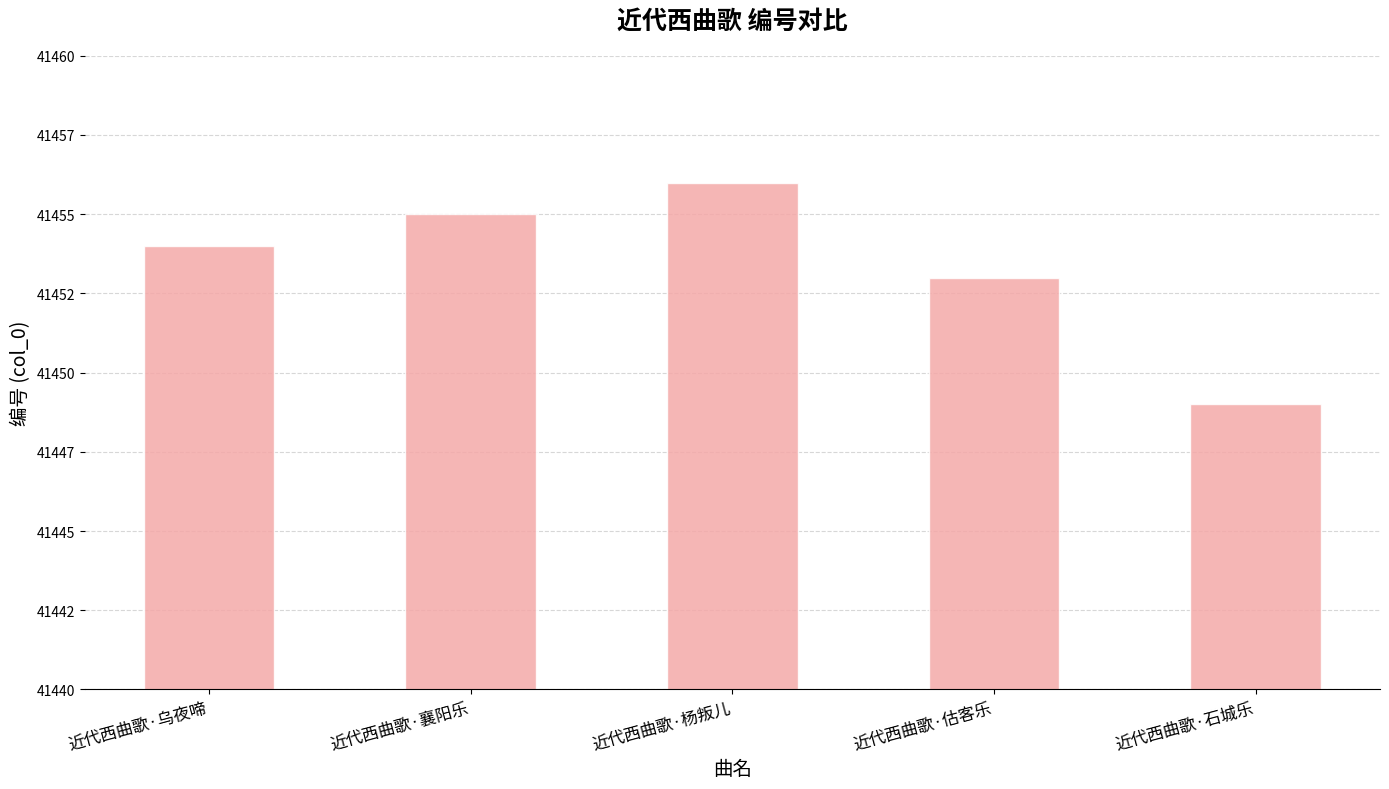

What is the label of the 2nd bar from the right?

近代西曲歌·估客乐